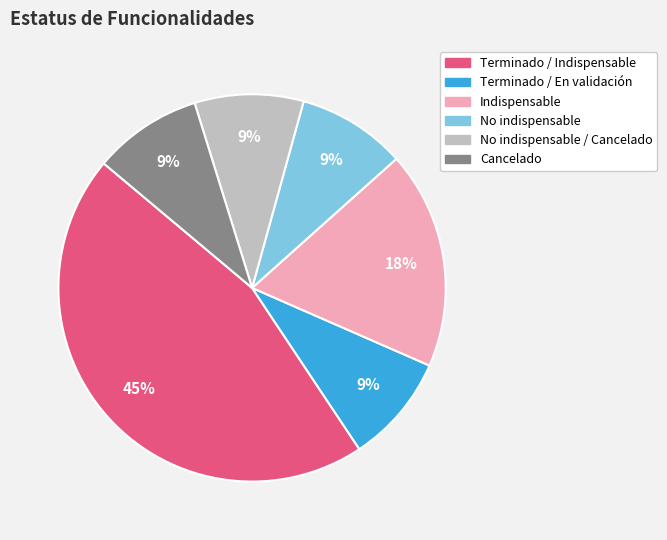

To the nearest percent, what is the average slice percentage?

17%